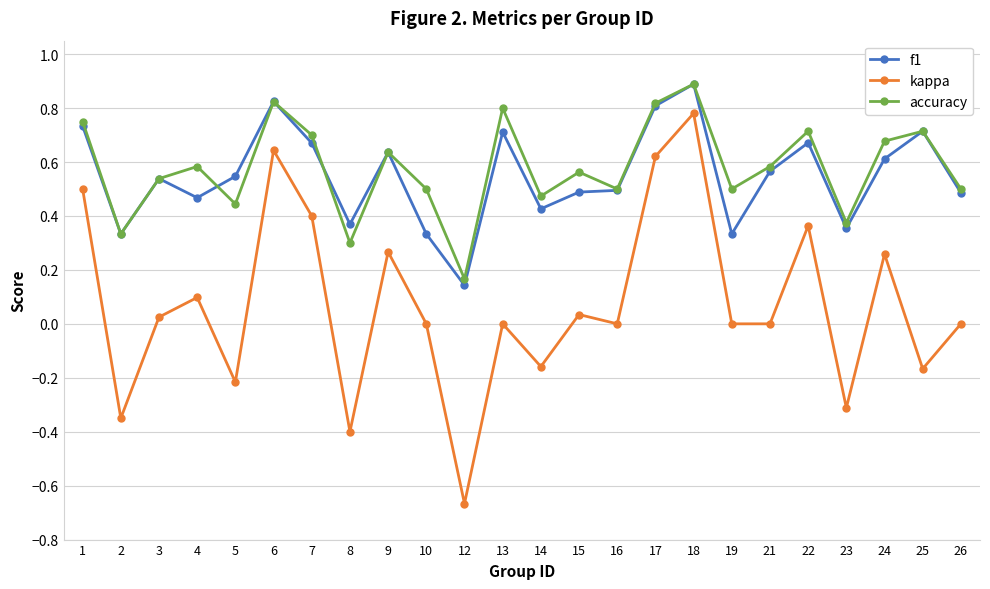

Which series has the widest spread of values?

kappa